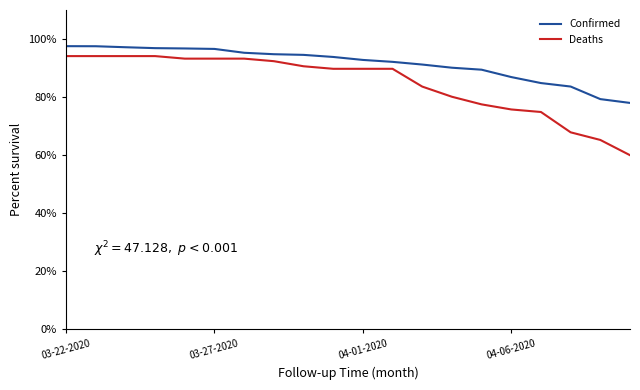

What is the minimum value for Deaths?

60.0